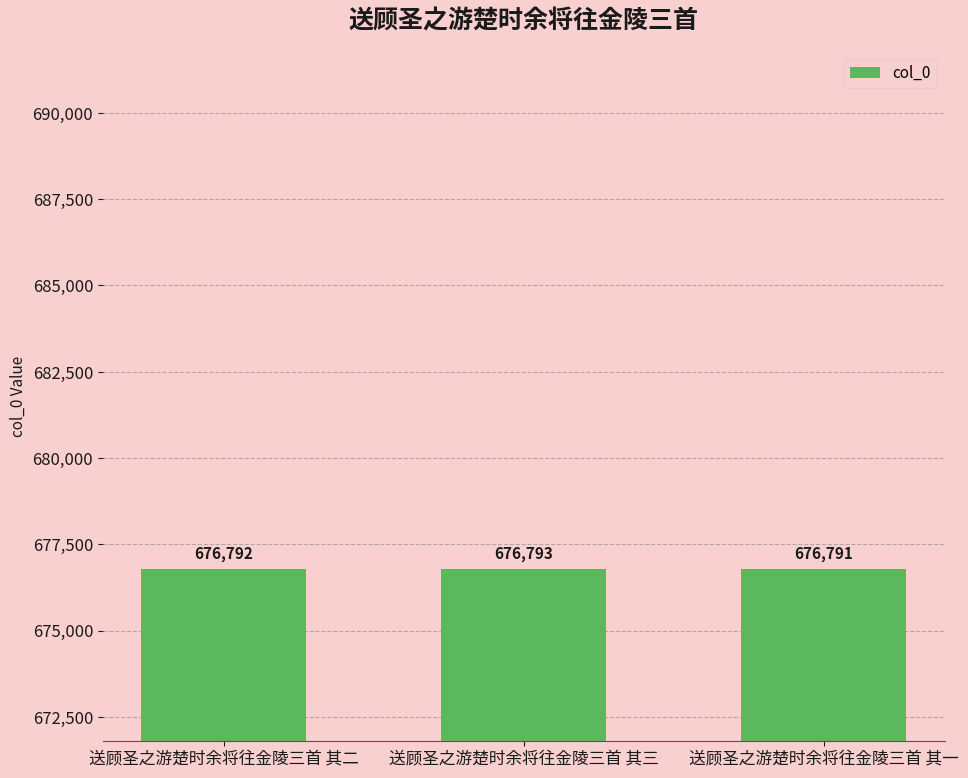

Rank the categories by value from lowest to highest.

送顾圣之游楚时余将往金陵三首 其一, 送顾圣之游楚时余将往金陵三首 其二, 送顾圣之游楚时余将往金陵三首 其三